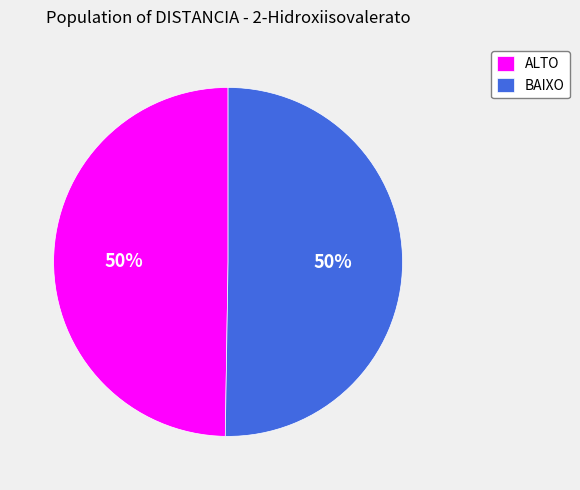

Is the sum of BAIXO and ALTO greater than half?

Yes